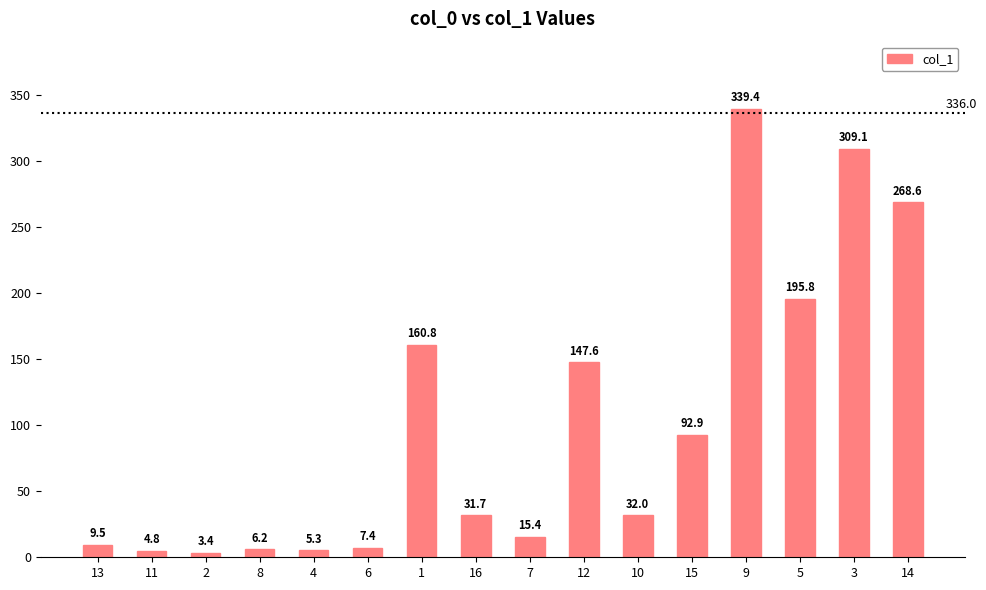

At which category does the chart reach its peak across all series?

9